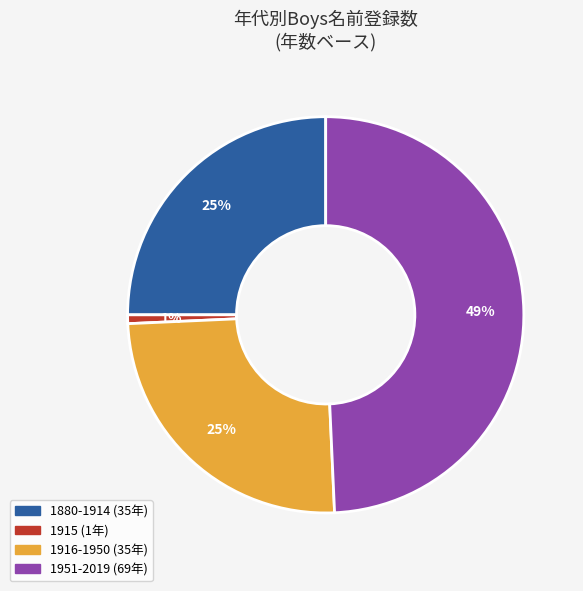

How many segments does this pie chart have?

4